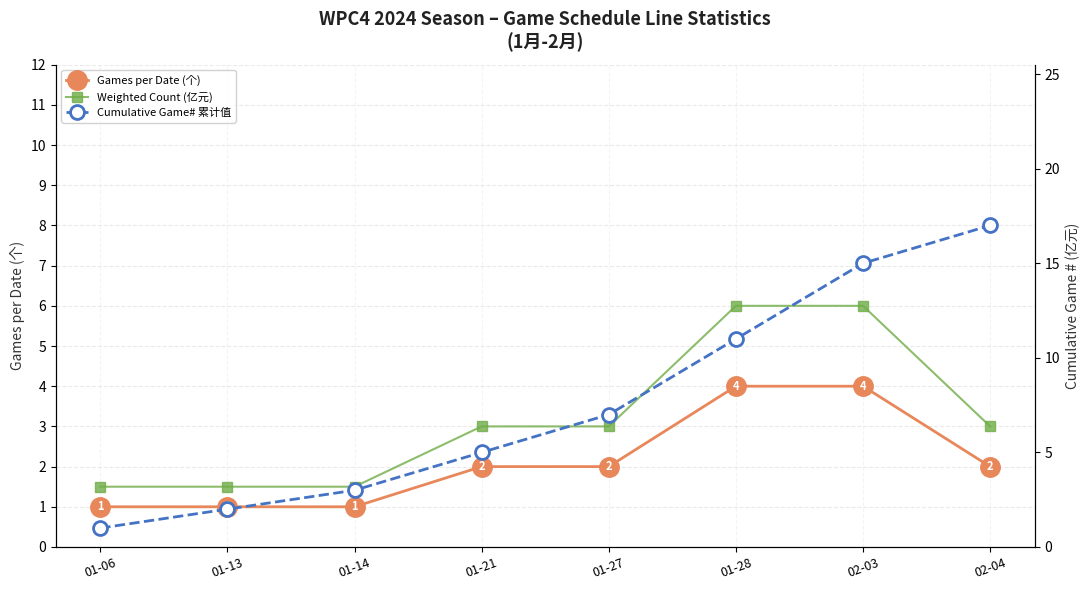

What is the sum of the Weighted Count (亿元) values at 02-04 and 01-27?

6.0